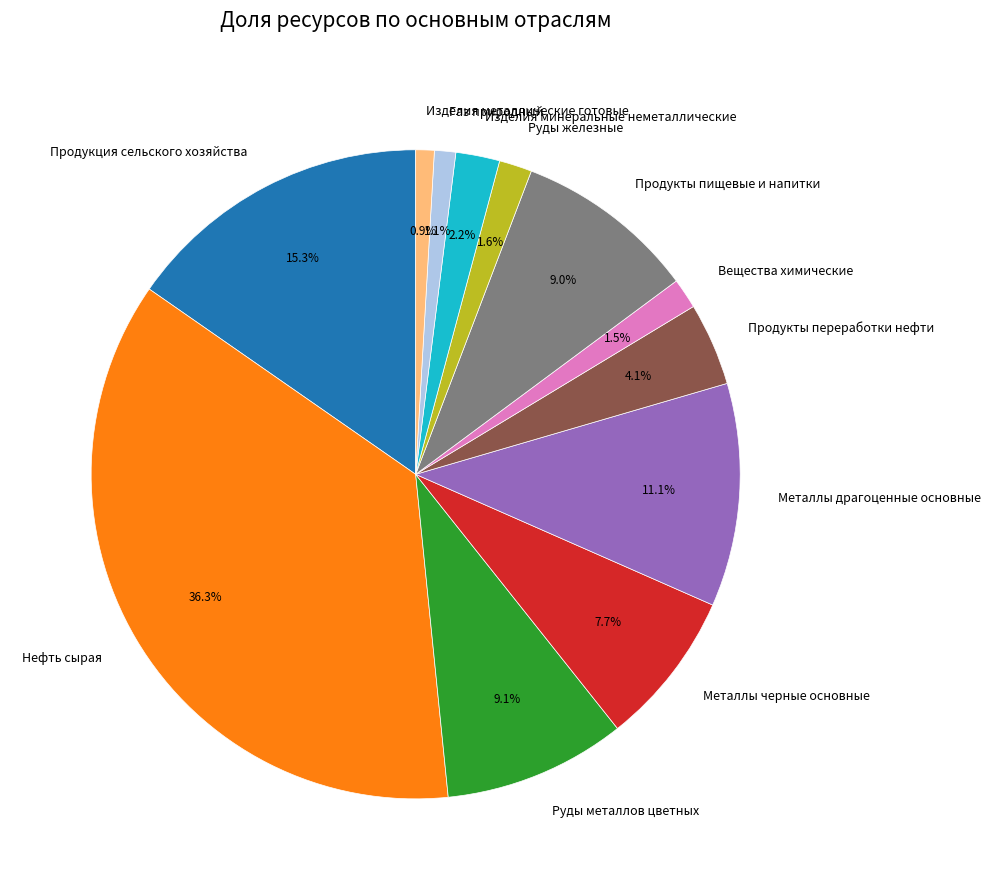

Is Вещества химические the majority of the pie?

No